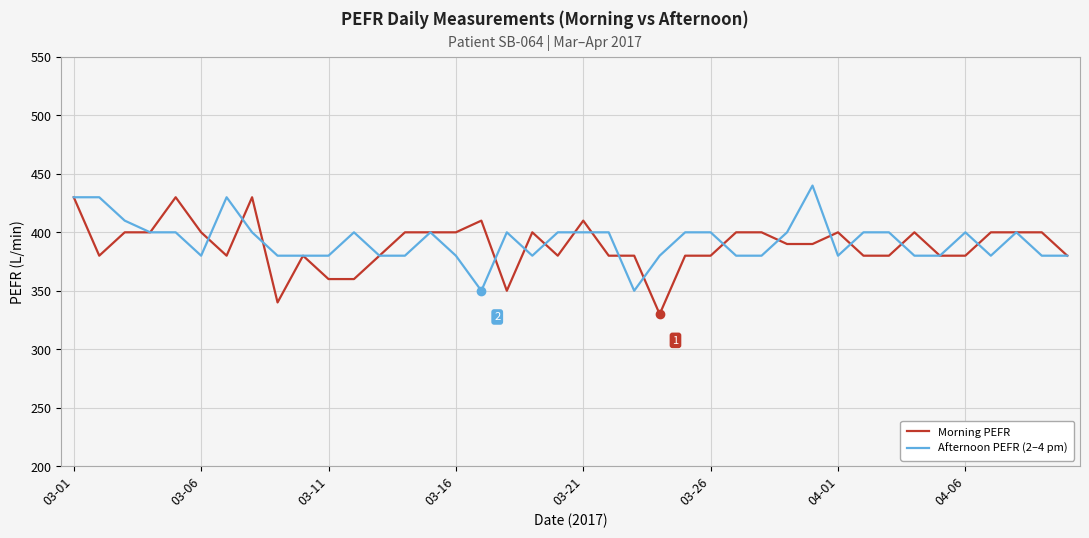

What is the minimum value shown in the chart?

330